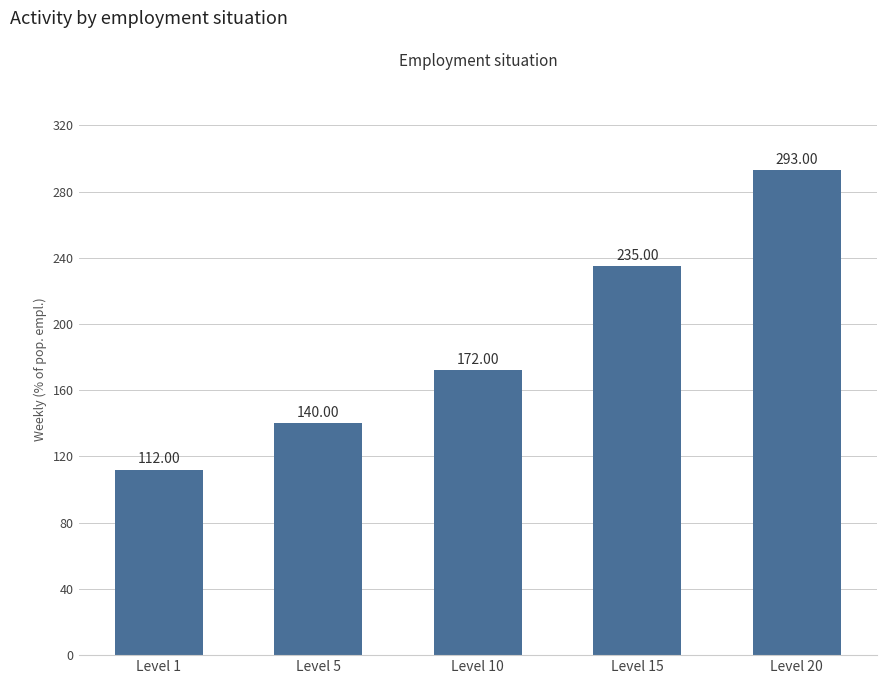

What is the difference between the second highest and second lowest values?

95